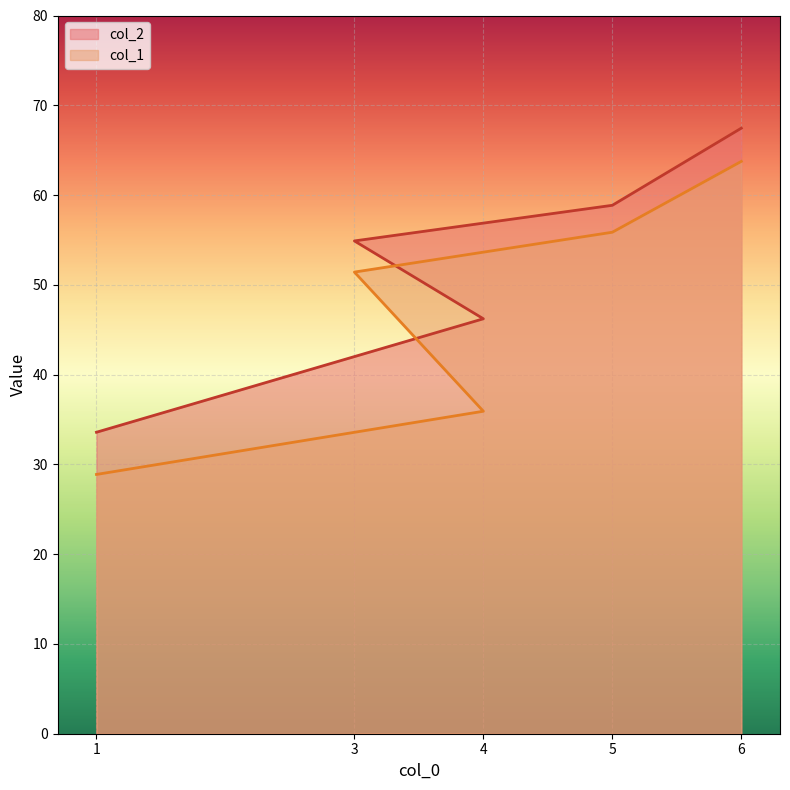

True or false: col_2 and col_1 cross at least once.

False